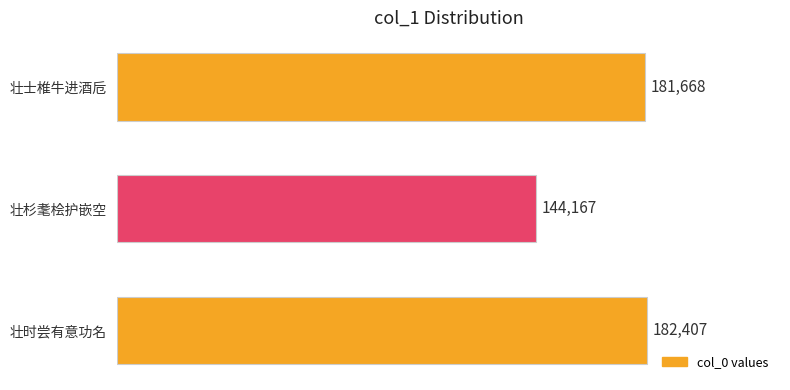

How many bars are there in total?

3